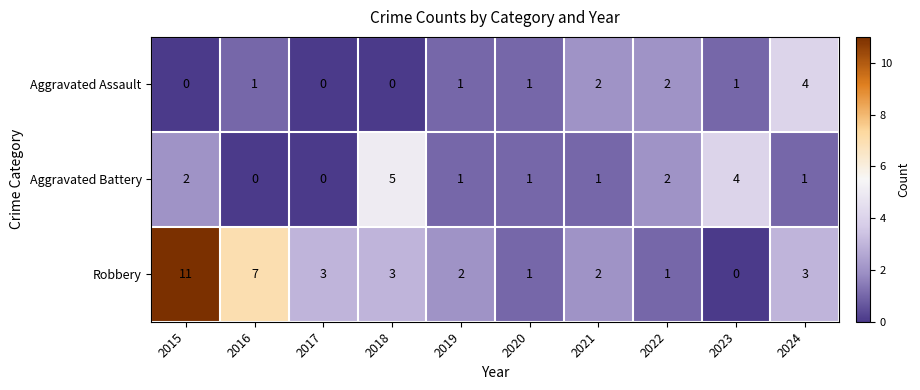

Reading left to right, transcribe all the data shown in this chart.

Aggravated Assault: 2015=0	2016=1	2017=0	2018=0	2019=1	2020=1	2021=2	2022=2	2023=1	2024=4
Aggravated Battery: 2015=2	2016=0	2017=0	2018=5	2019=1	2020=1	2021=1	2022=2	2023=4	2024=1
Robbery: 2015=11	2016=7	2017=3	2018=3	2019=2	2020=1	2021=2	2022=1	2023=0	2024=3